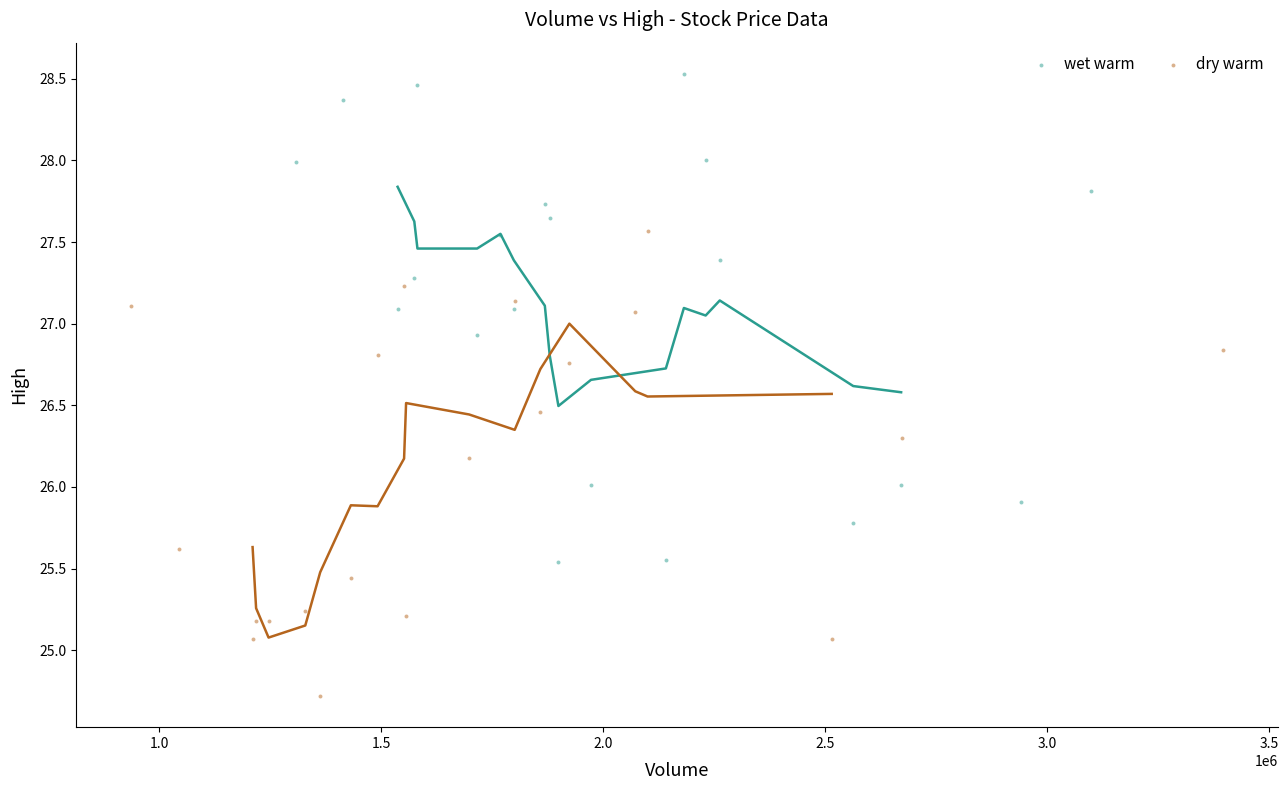

Which series reaches the maximum Y coordinate?

wet warm